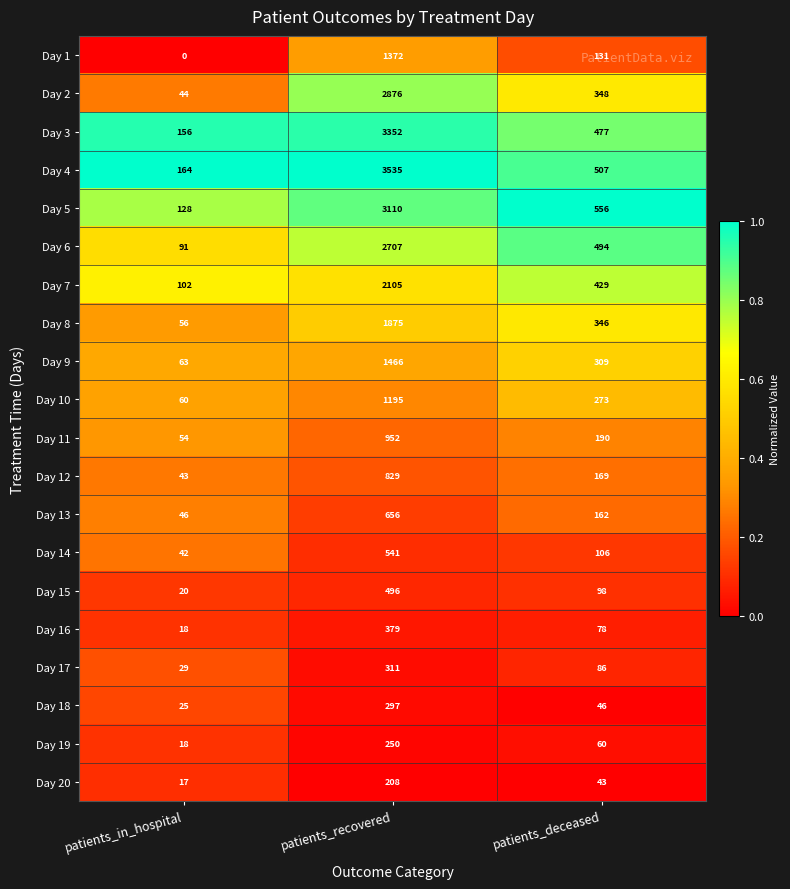

How many categories are shown in the chart?

3